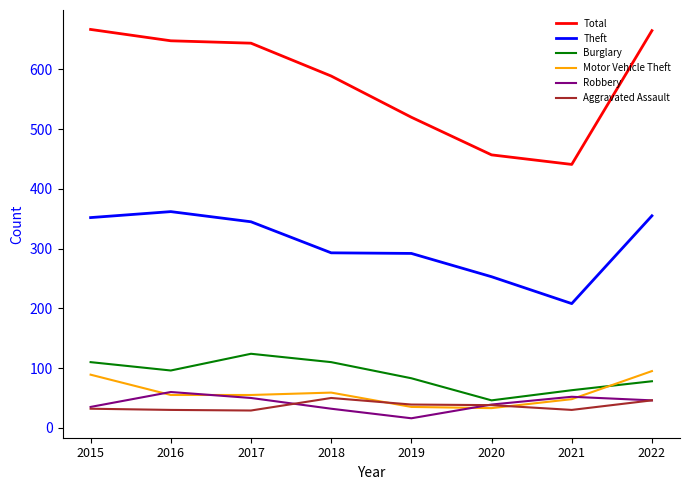

In Burglary, how many points are higher than both neighbors (excluding endpoints)?

1